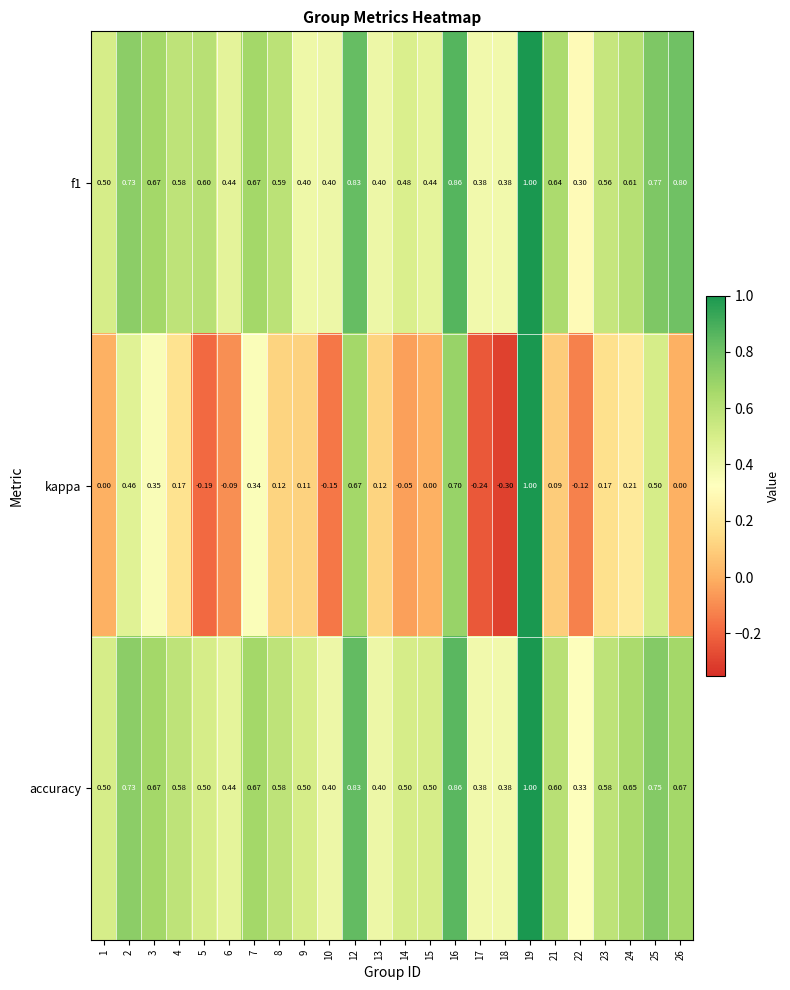

How many categories are shown in the chart?

24